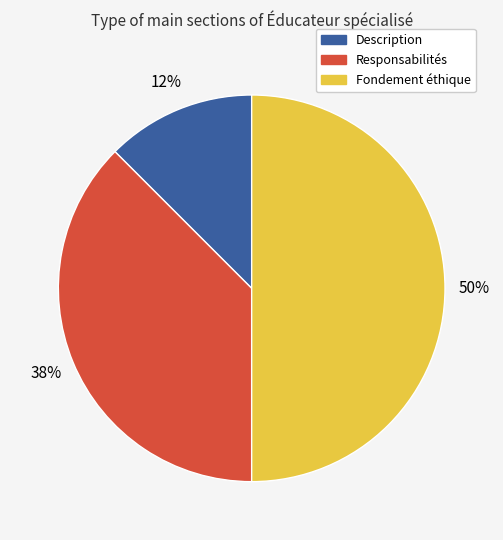

Do Responsabilités and Fondement éthique together represent more than half of the pie?

Yes